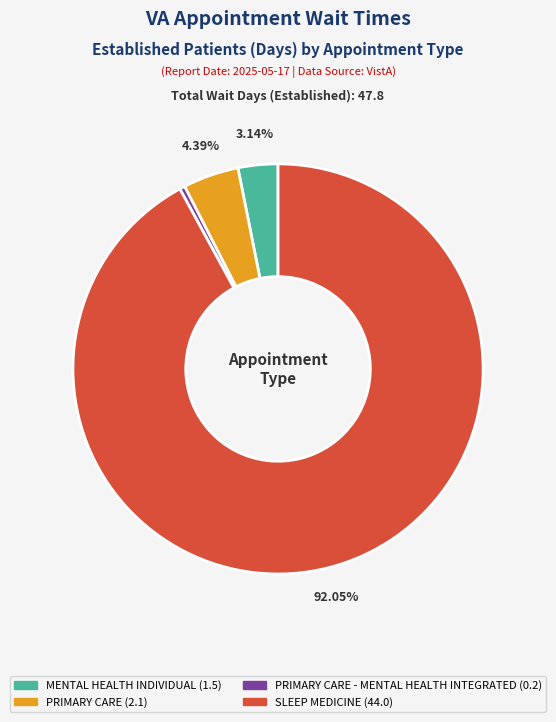

Is there any slice that represents more than half of the pie?

Yes